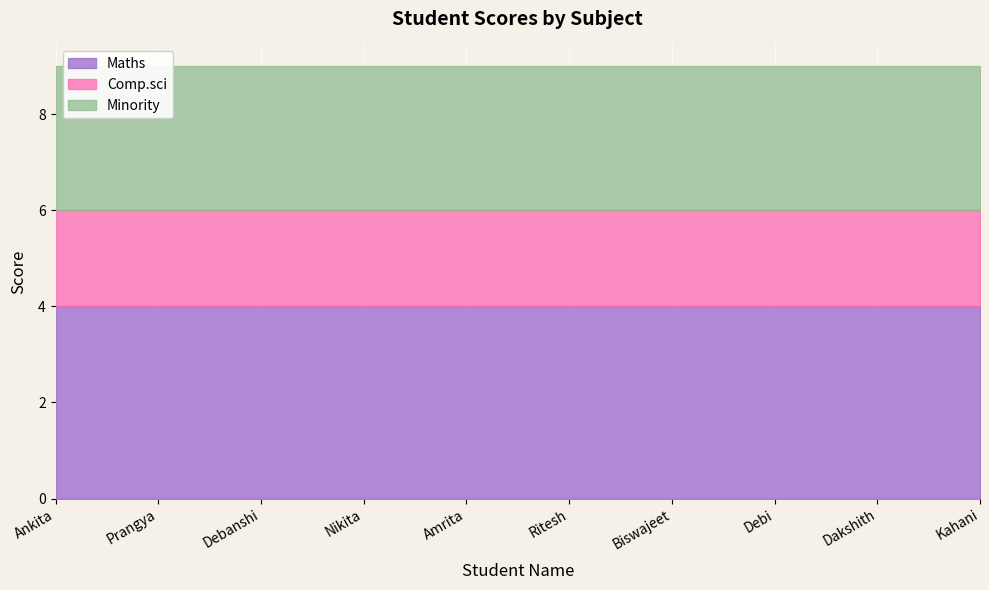

How many distinct data groups are displayed?

3